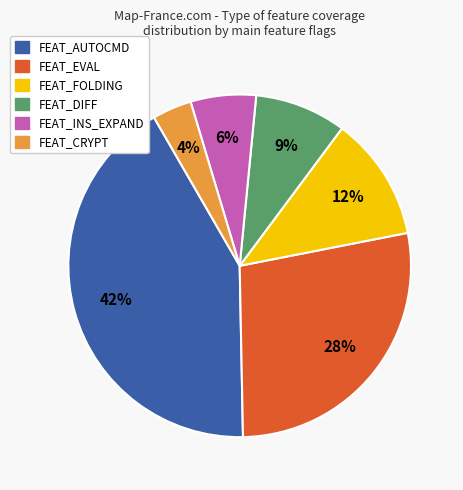

To the nearest percent, what is the average slice percentage?

17%